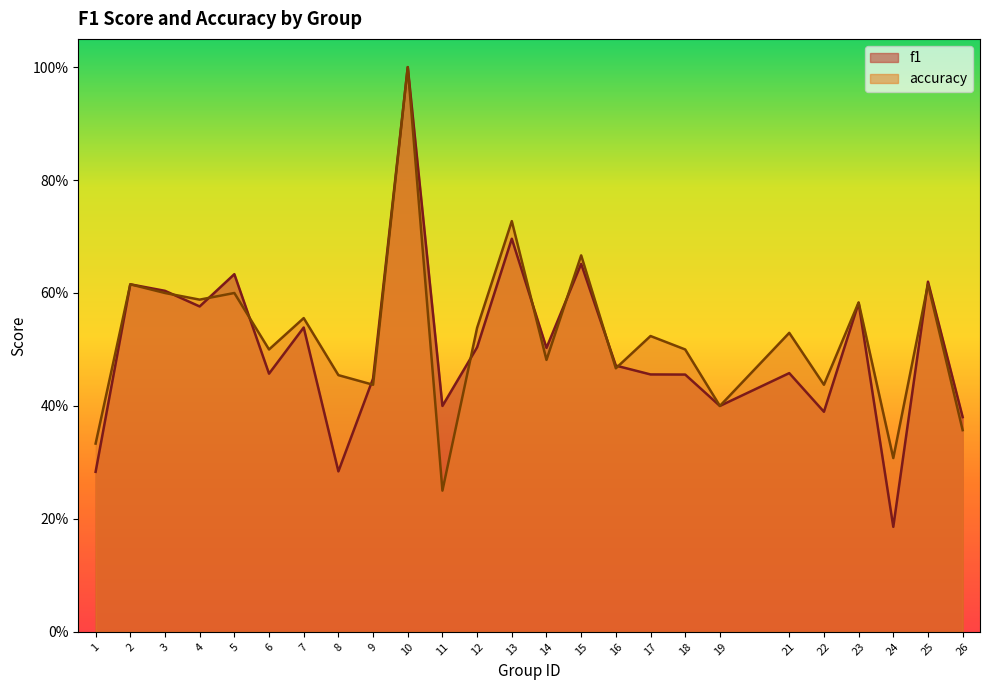

At which label does accuracy reach its minimum?

11